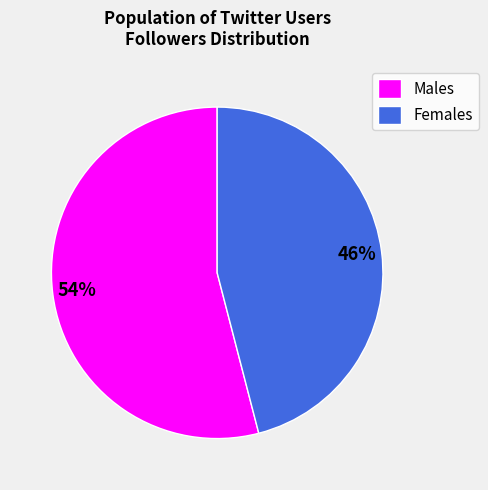

To the nearest percent, what percentage of the pie is Females?

46%